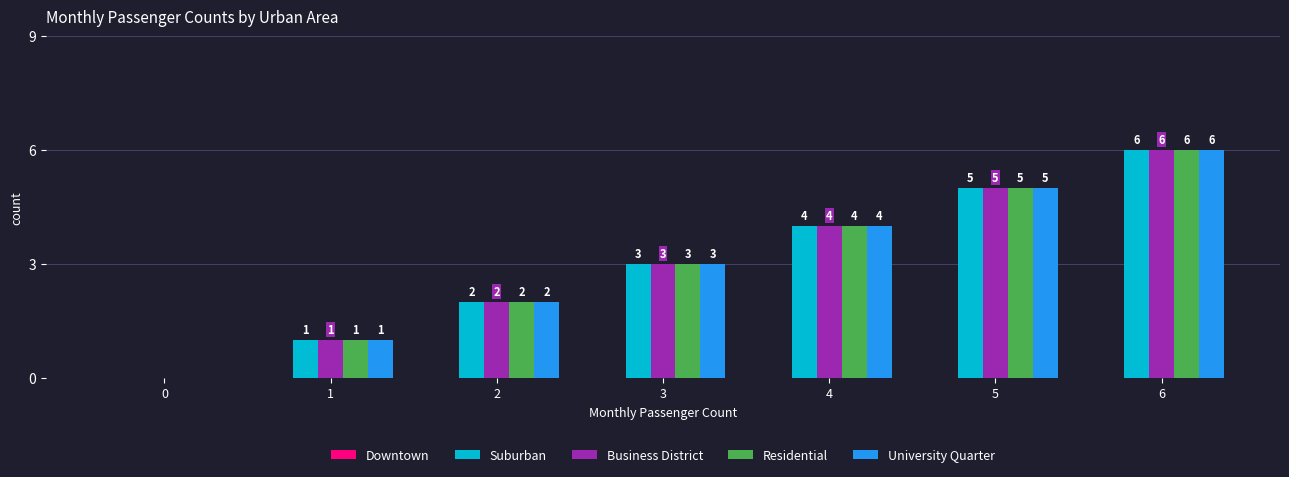

Is it true that University Quarter equals 2 at 0?

False